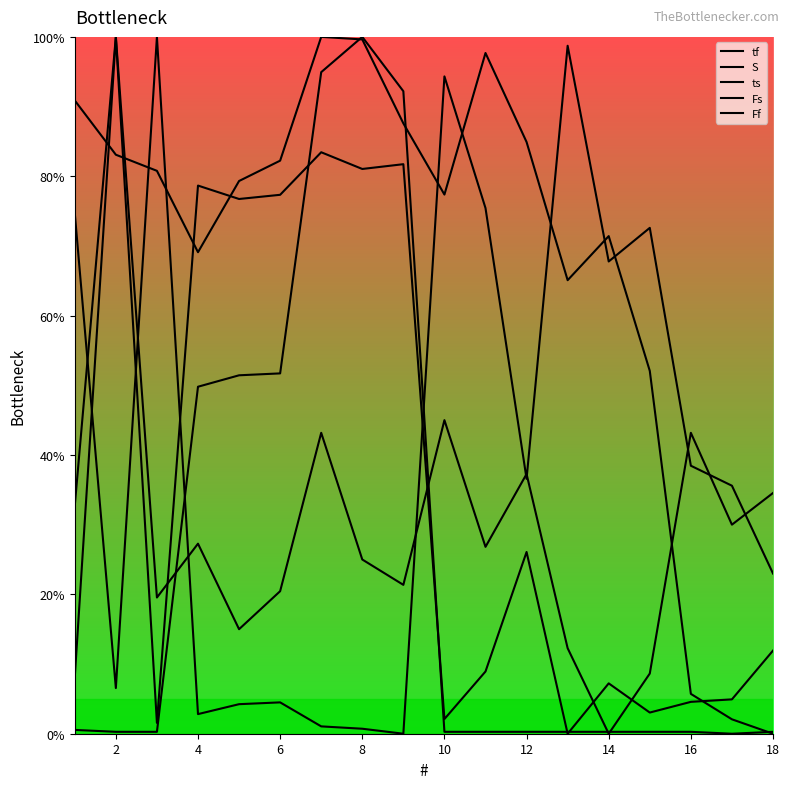

Does the chart display data point markers on the line(s)?

No